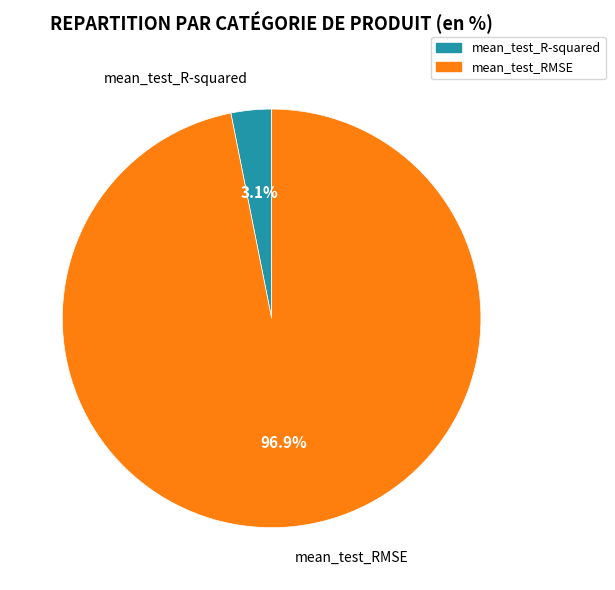

Rank the categories by value from lowest to highest.

mean_test_R-squared, mean_test_RMSE